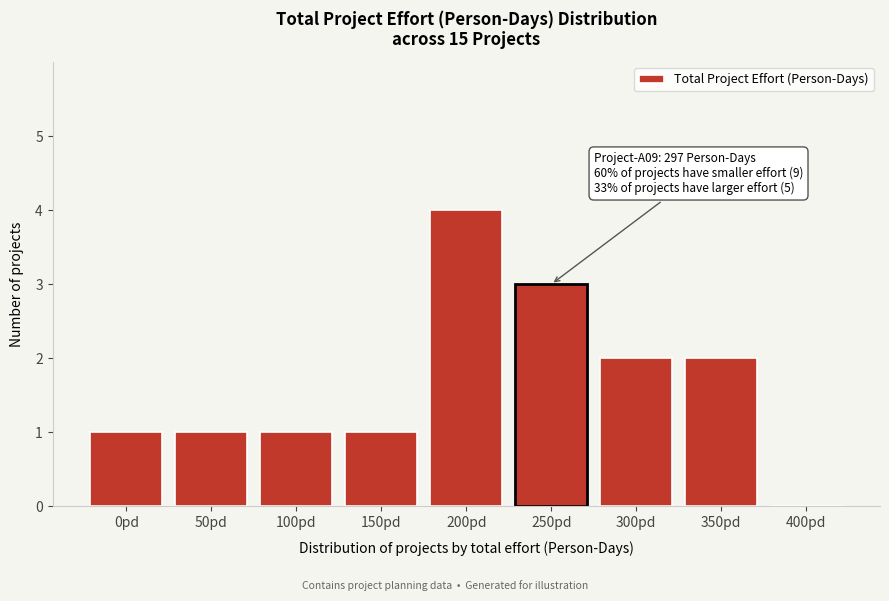

Reading left to right, list all the values displayed in this chart.

0pd=1	50pd=1	100pd=1	150pd=1	200pd=4	250pd=3	300pd=2	350pd=2	400pd=0